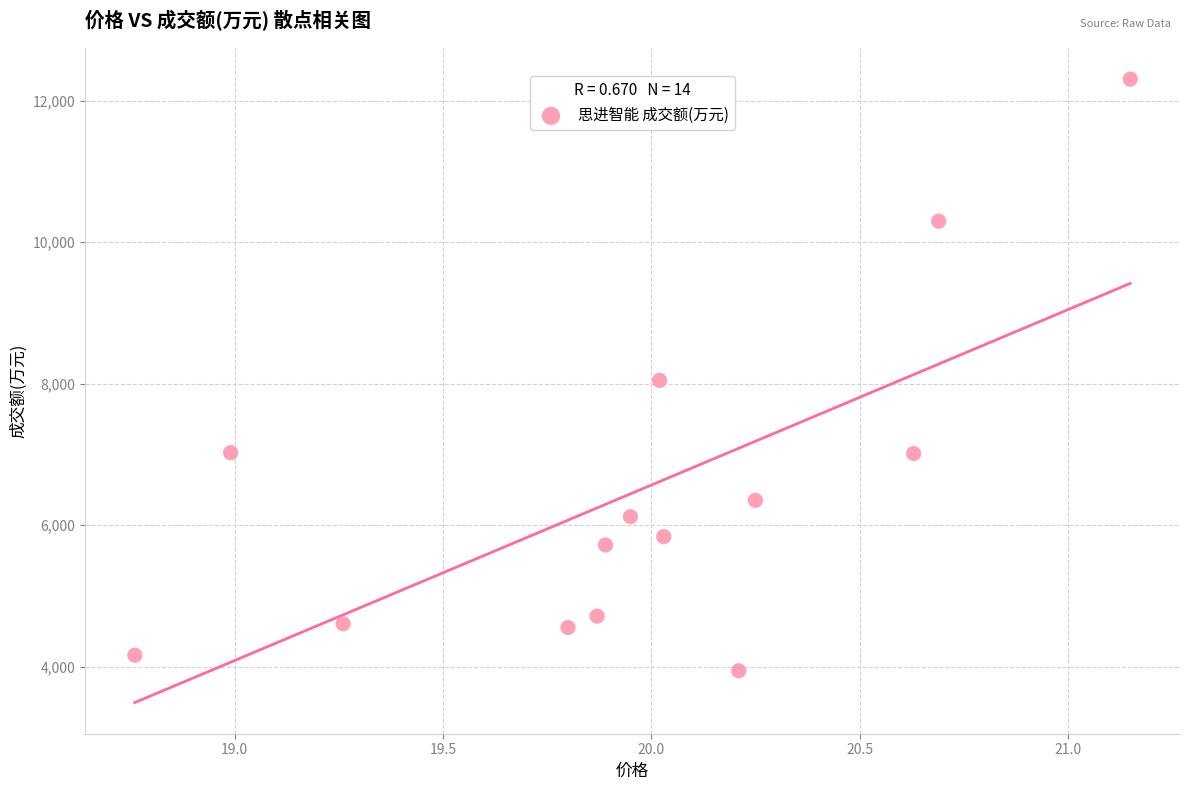

What is the range of Y values (max minus min)?

8364